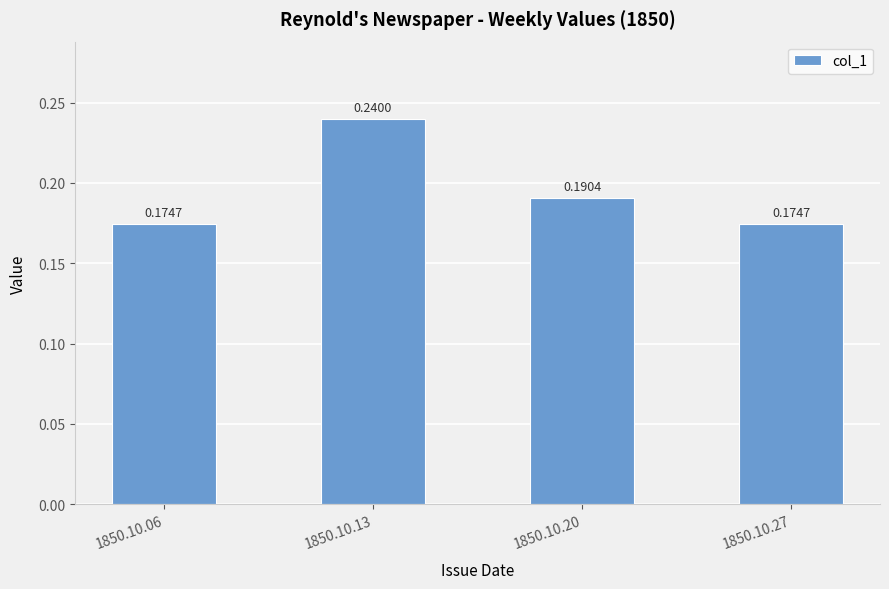

What is the change in value from 1850.10.06 to 1850.10.13?

+0.1